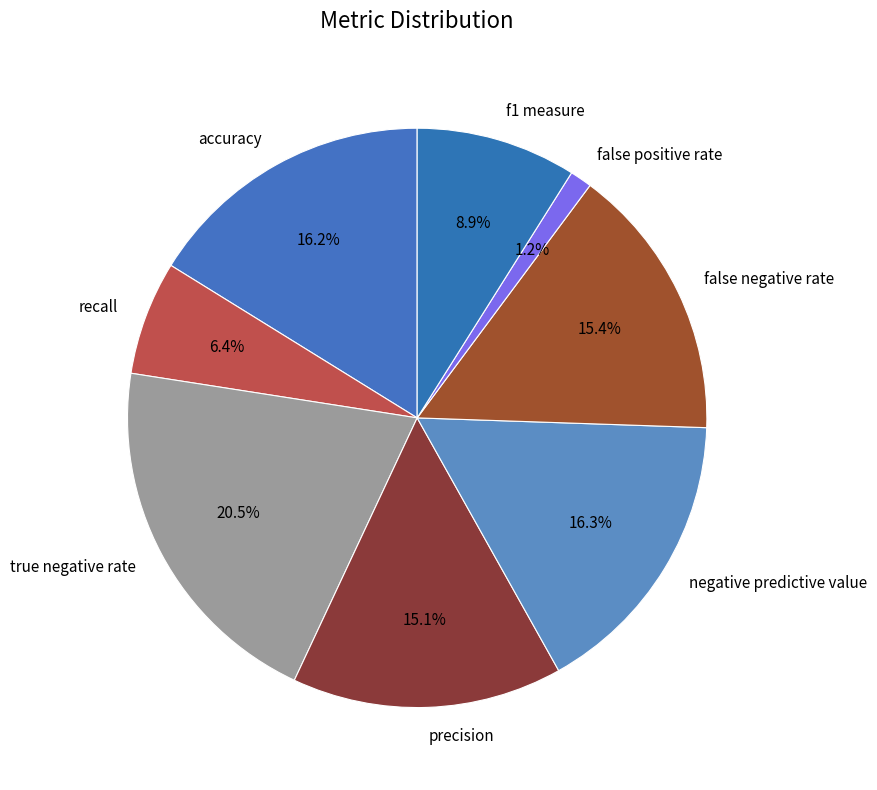

What percentage is the precision slice, to the nearest percent?

15%